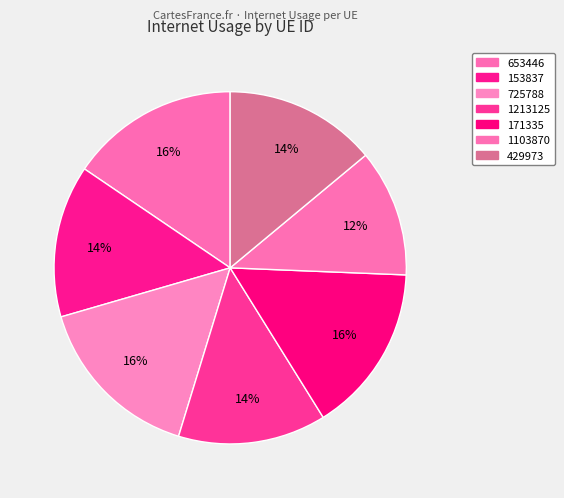

The 1103870 slice represents 12% of the pie. True or false?

True